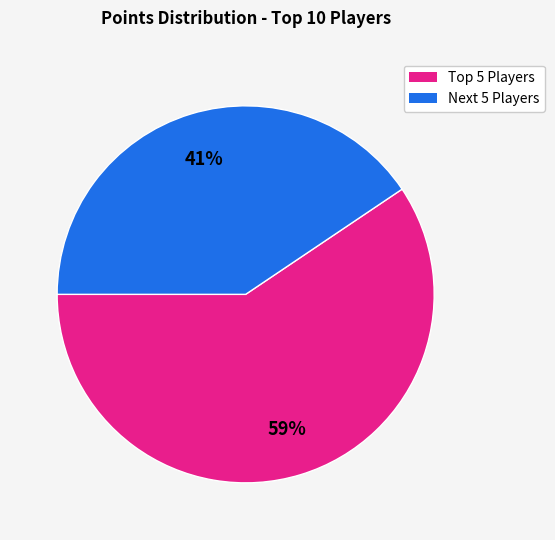

To the nearest percent, what is the average slice percentage?

50%